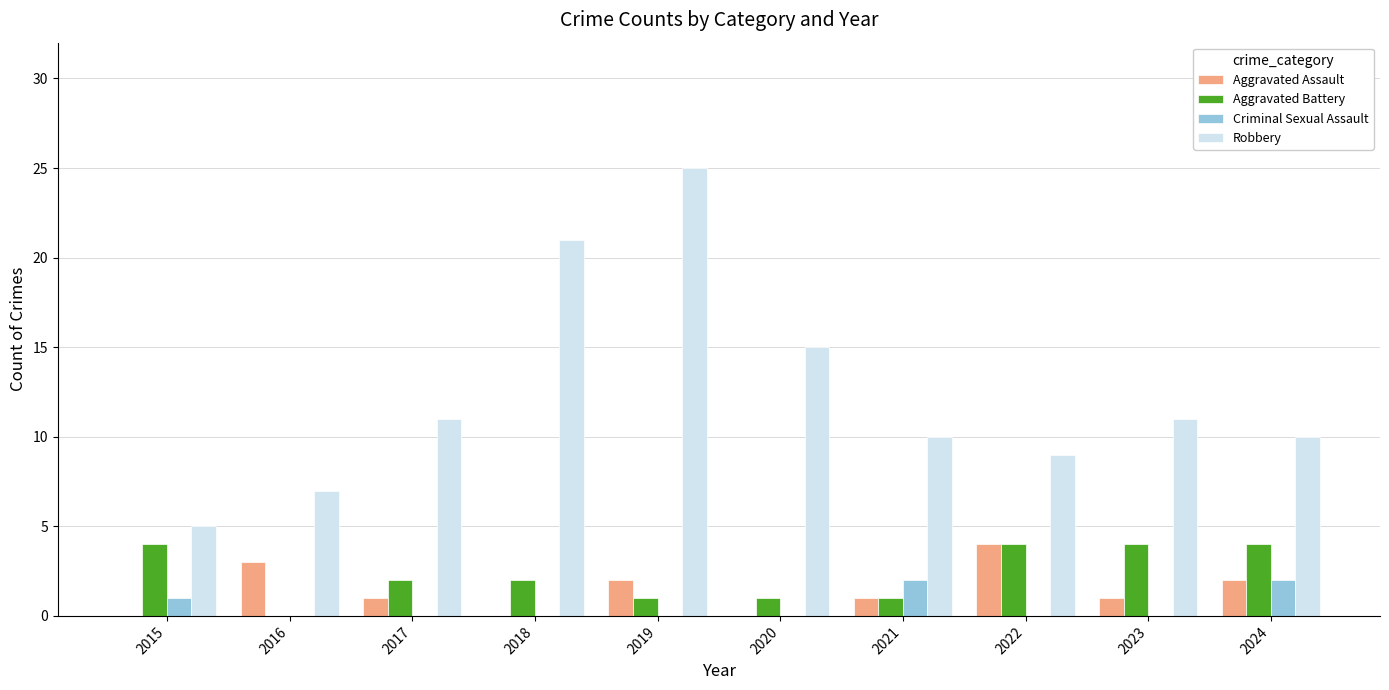

Is the value of Robbery at 2018 greater than the value of Criminal Sexual Assault at 2020?

Yes